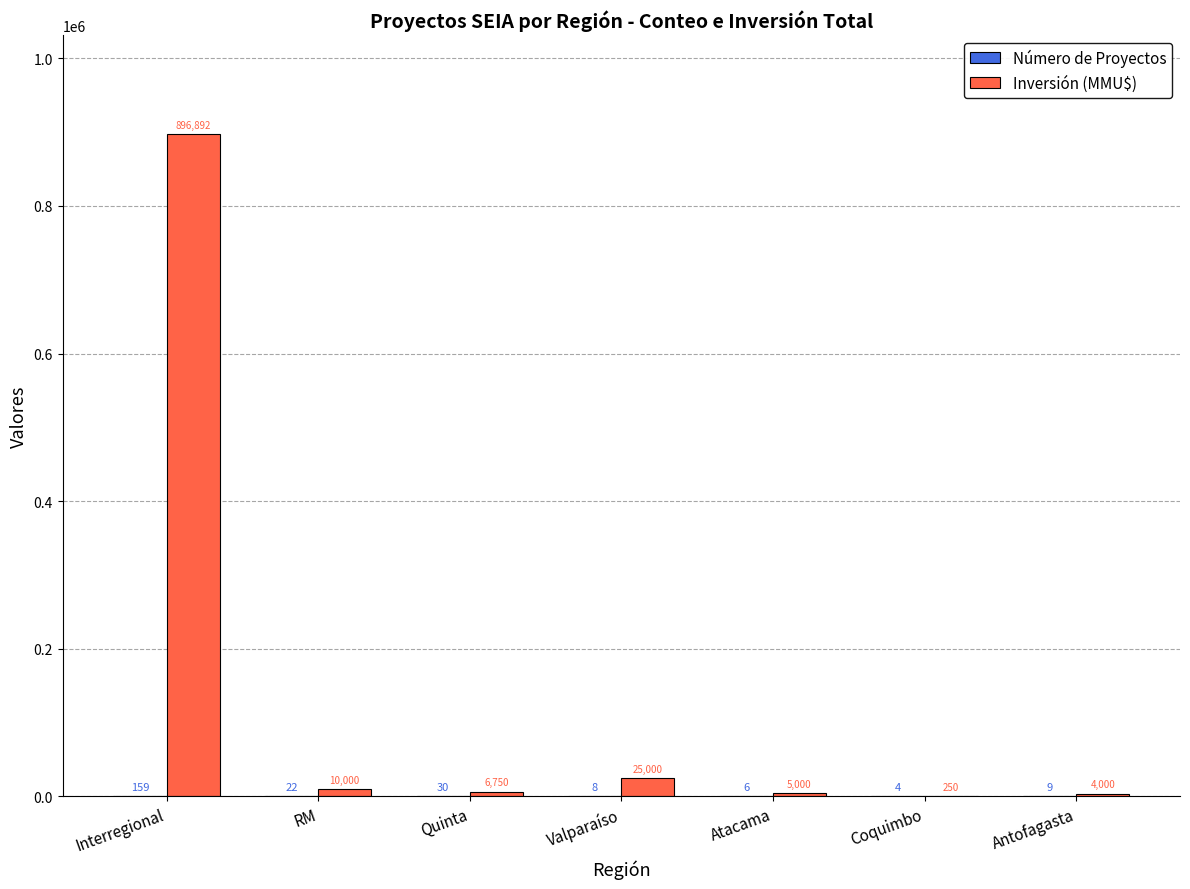

Which series has the widest spread of values?

Inversión (MMU$)